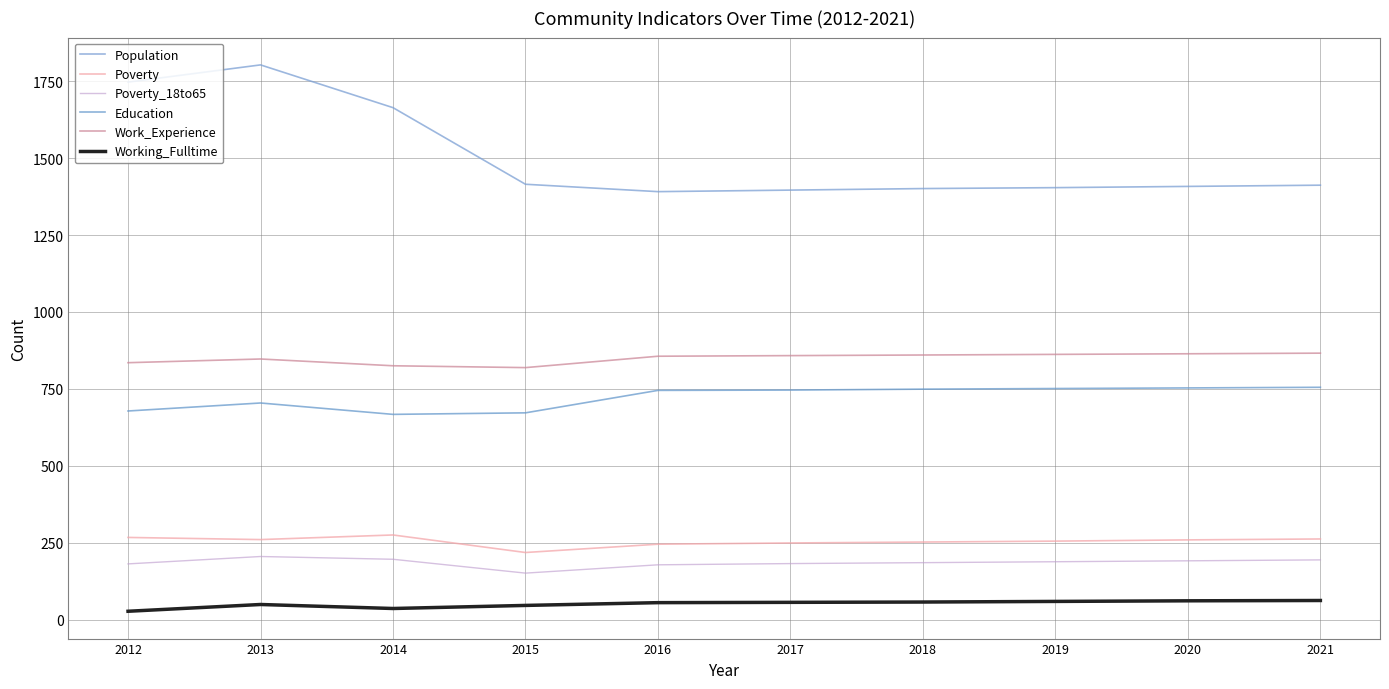

Rank the categories by Work_Experience value from highest to lowest.

2021, 2020, 2019, 2018, 2017, 2016, 2013, 2012, 2014, 2015